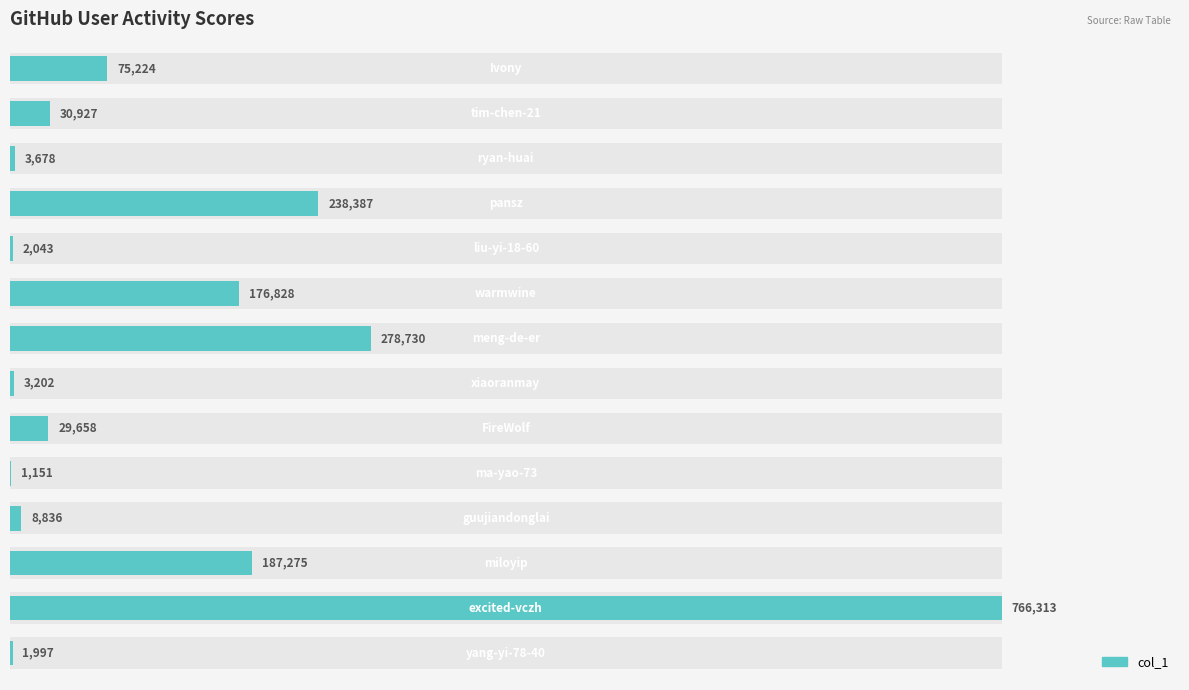

What is the value of the 4th bar from the left?

238387